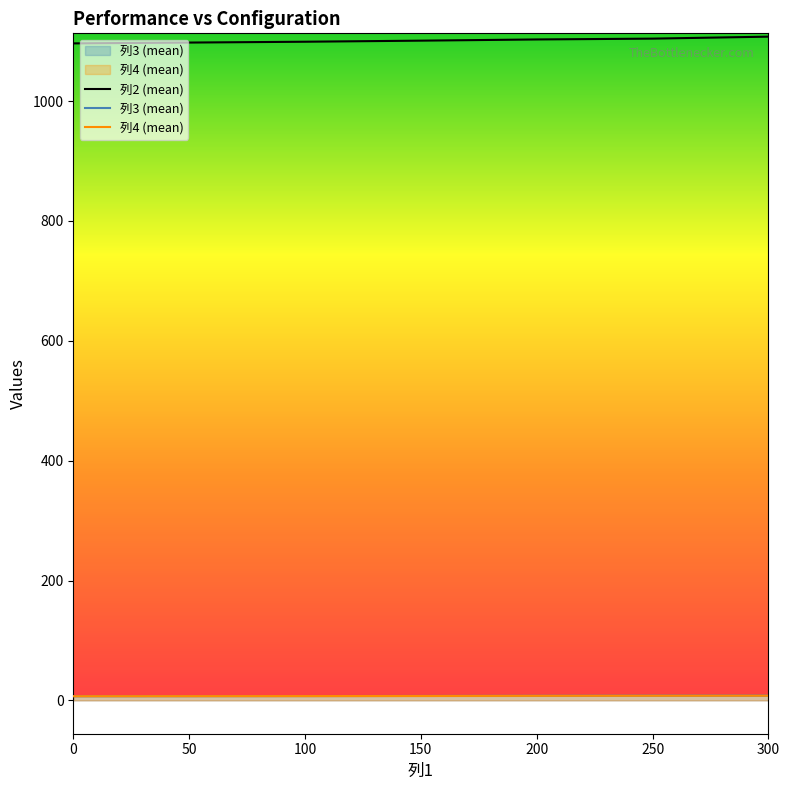

What is the maximum value shown in the chart?

1107.6